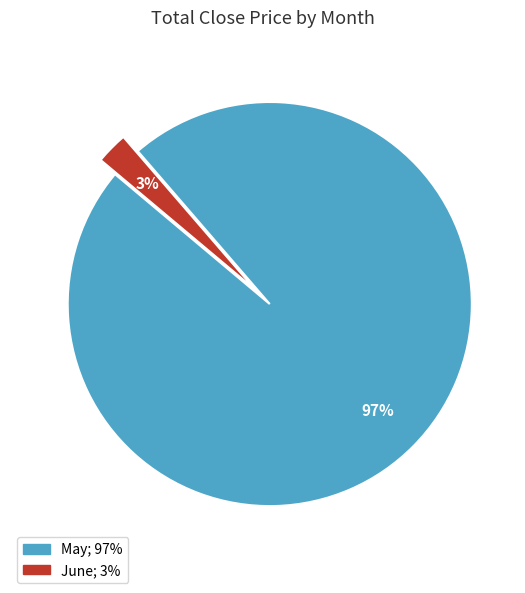

Is there a majority slice in this chart?

Yes